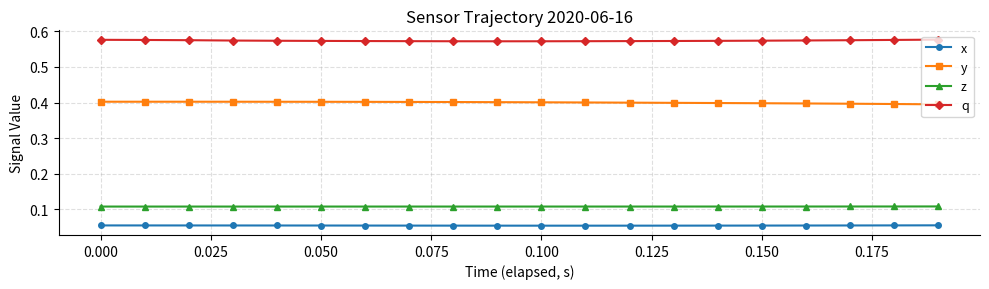

What is the sum of all z values?

2.1